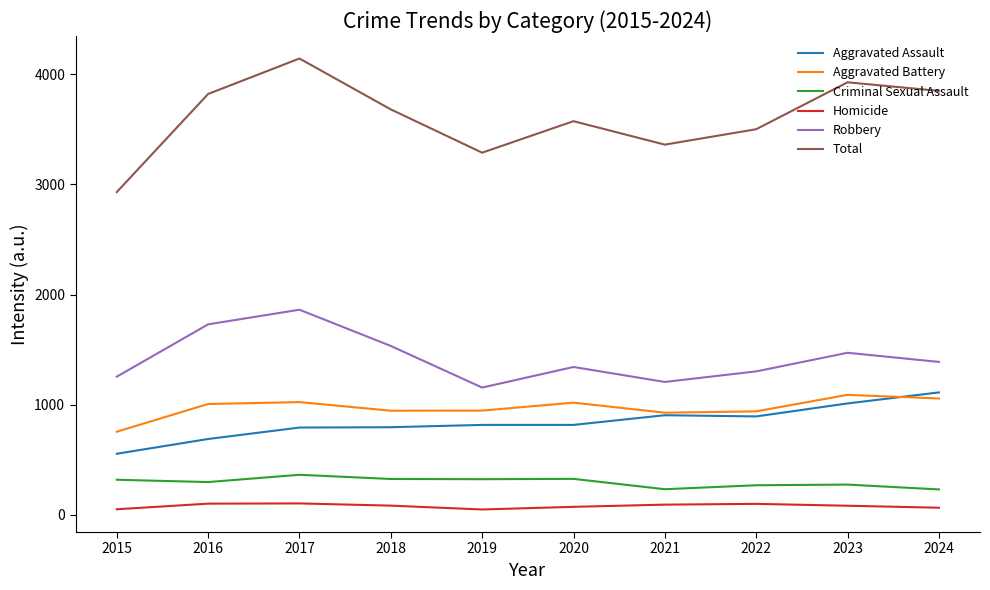

The Total series shows 5188 at 2019. True or false?

False